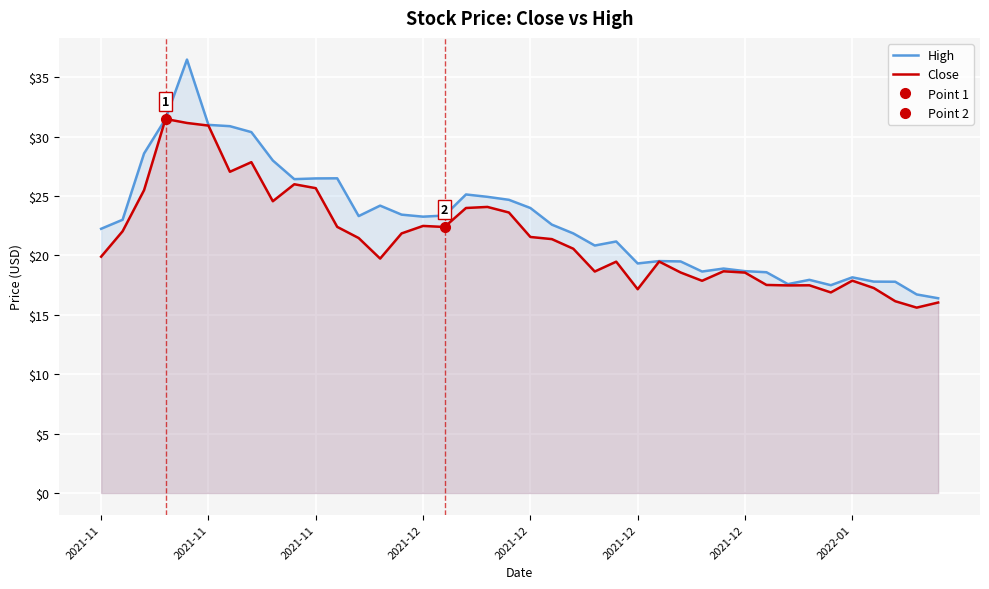

How many lines are shown in the chart?

2